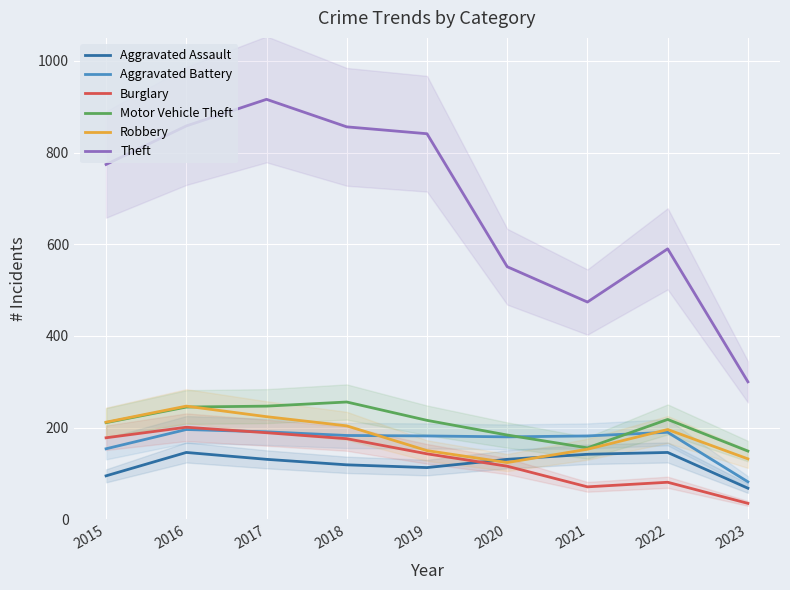

What is the value of the Burglary point at the 3rd from the left?

189